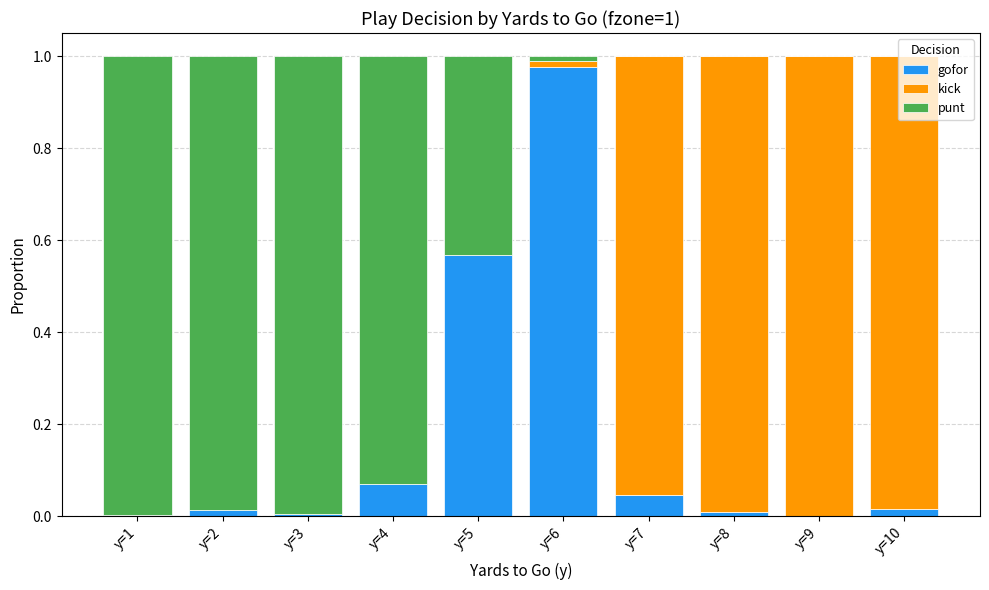

At which label does gofor reach its peak?

y=6